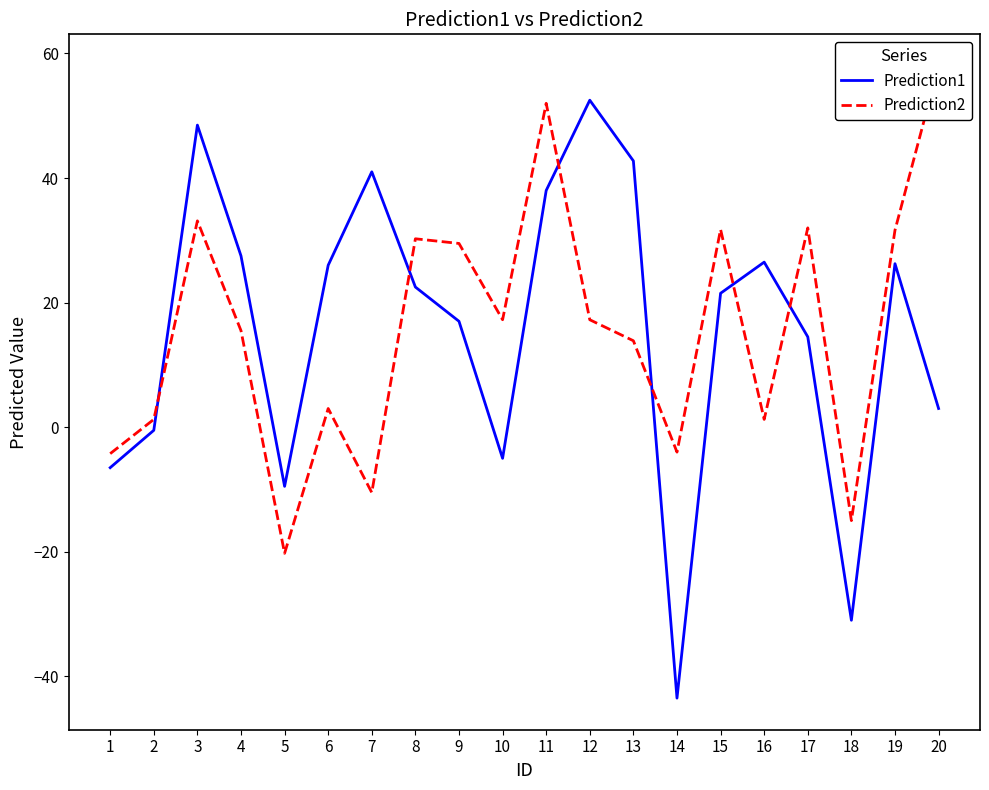

Where is the first local maximum for Prediction1?

3